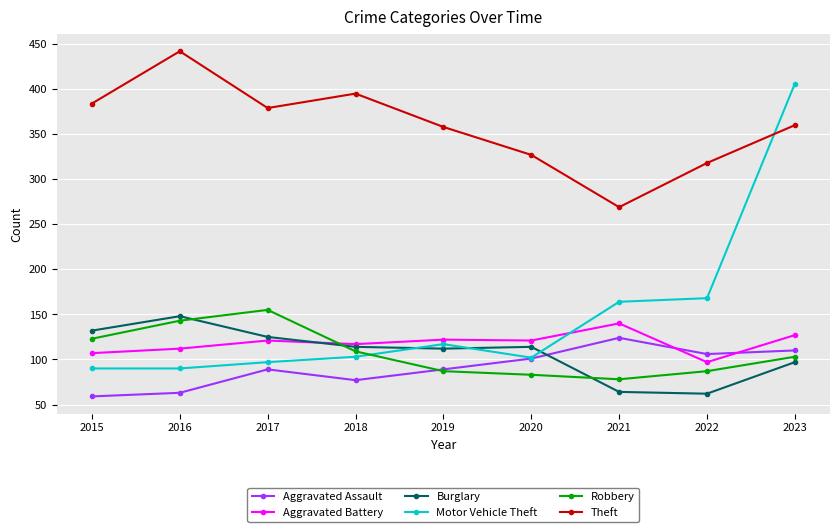

Count the number of data series in this chart.

6